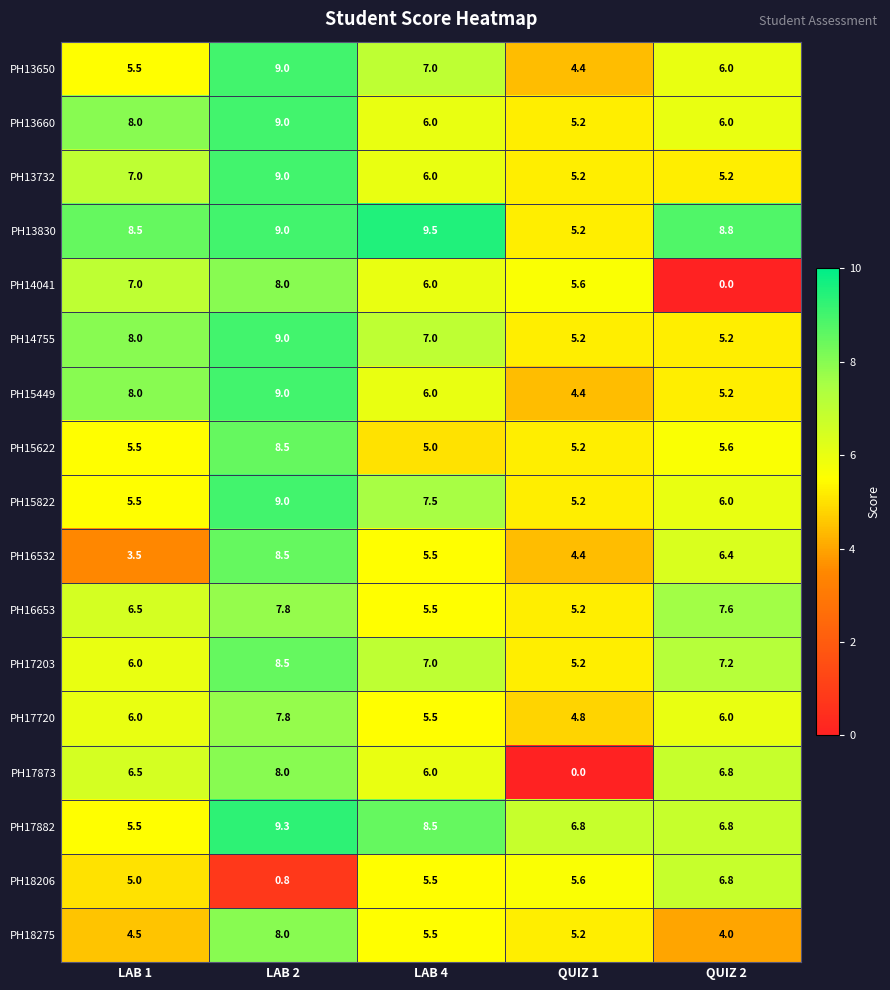

What is the sum of all PH17720 values?

30.1